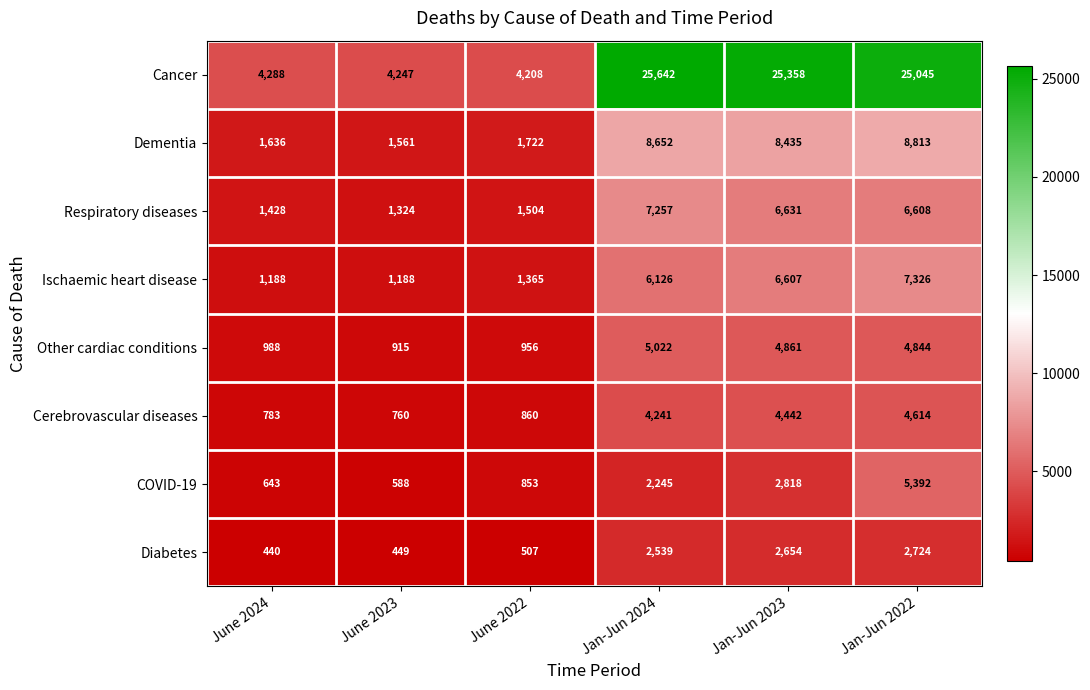

Where does the Respiratory diseases series first go above 6608?

Jan-Jun 2024